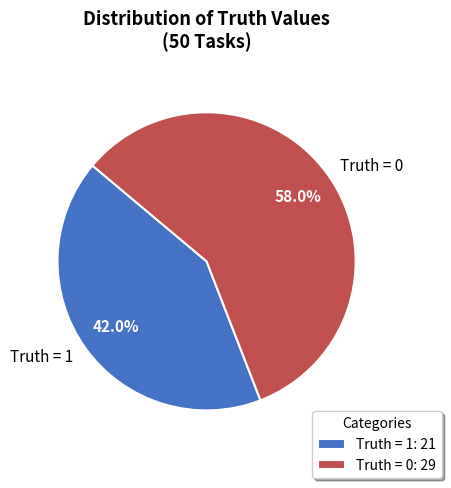

How many segments does this pie chart have?

2